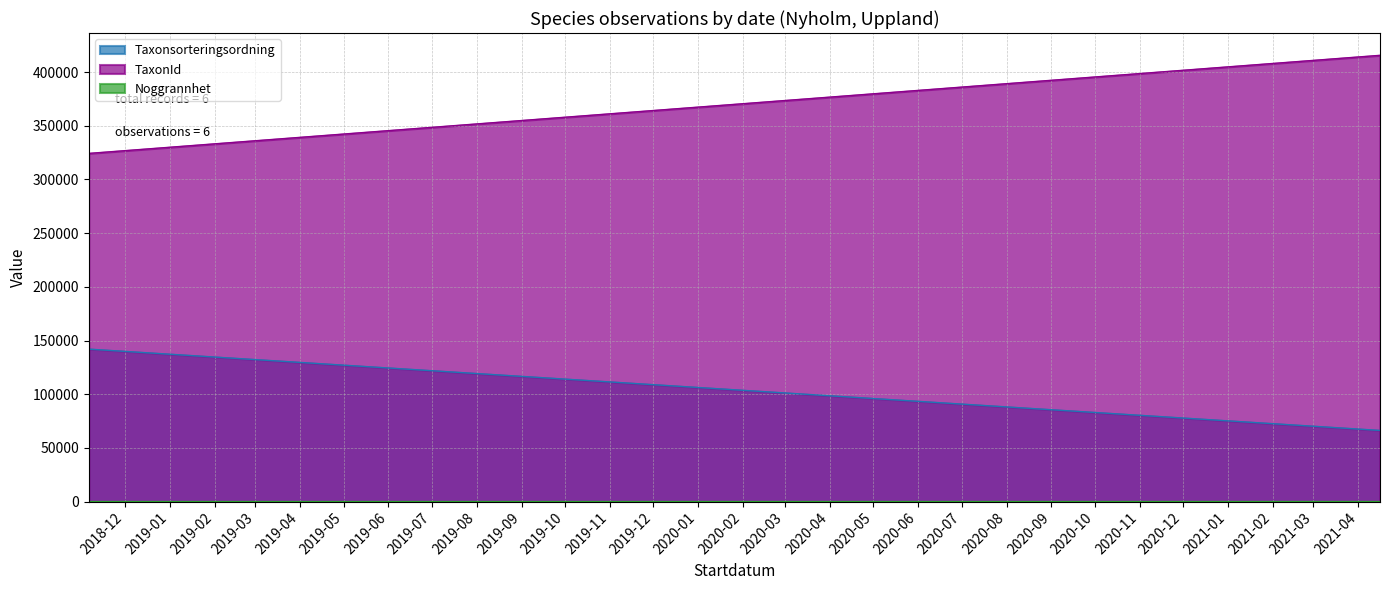

At 2021-04-16, list the series in order from smallest to largest.

Noggrannhet, Taxonsorteringsordning, TaxonId